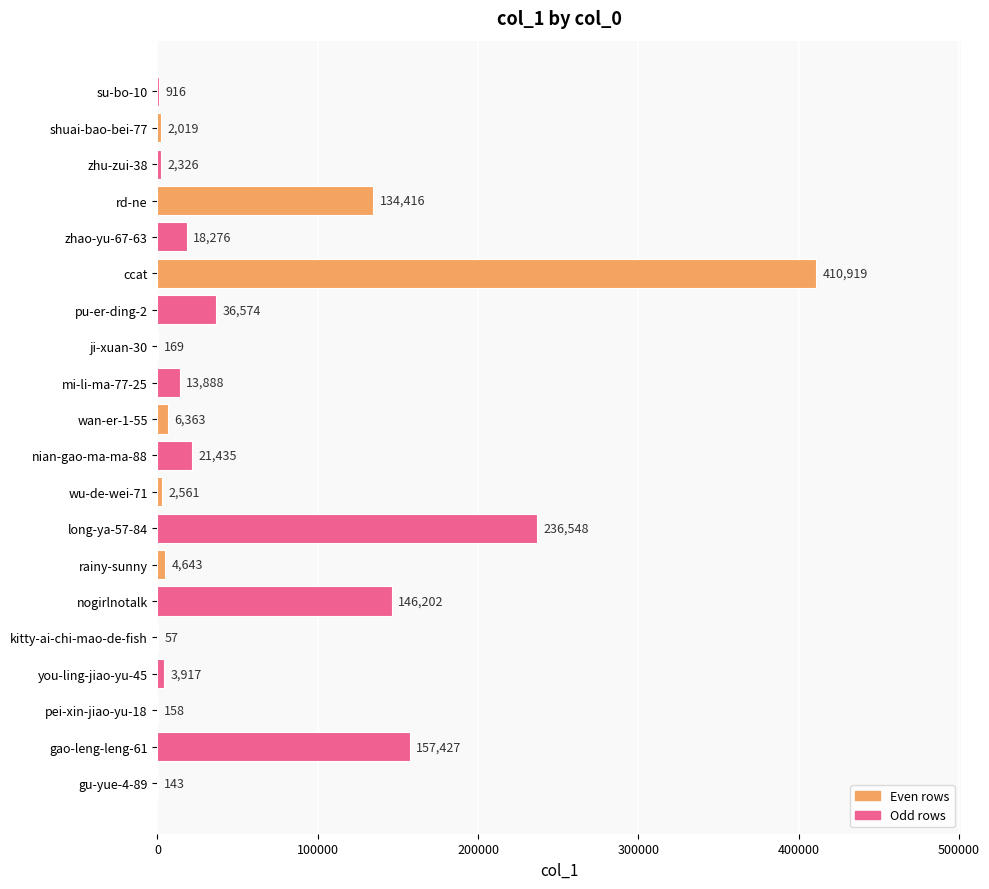

What is the change in value from ji-xuan-30 to ccat?

+410750